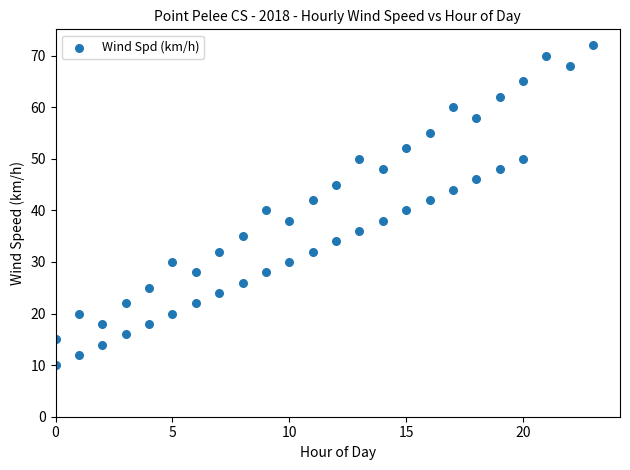

What is the range of Y values (max minus min)?

62